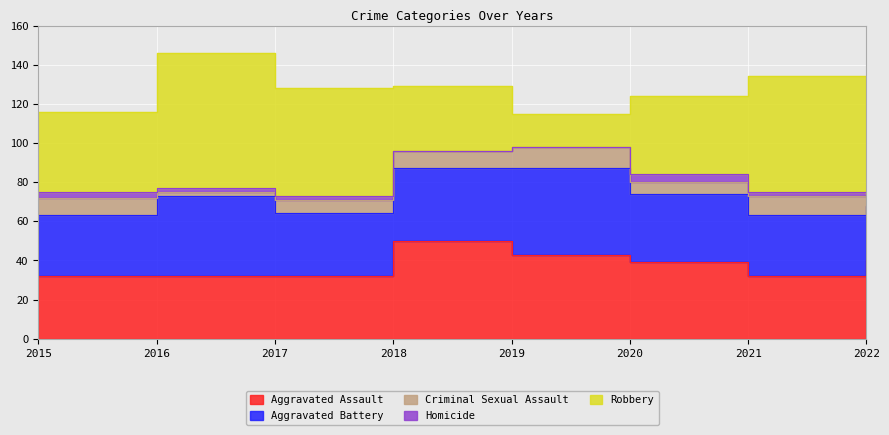

True or false: Criminal Sexual Assault and Homicide cross at least once.

False